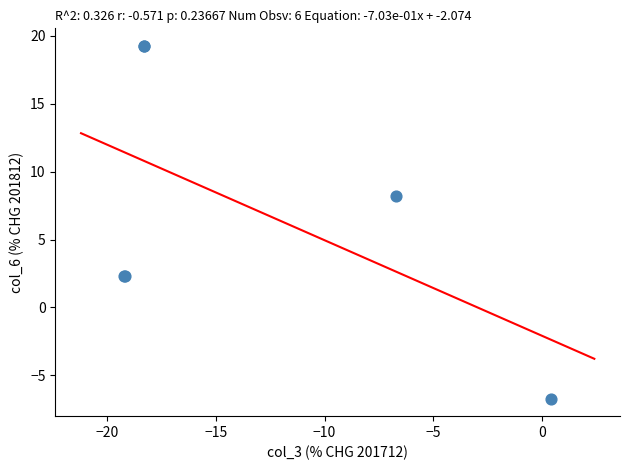

What Y value in the scatter plot is closest to 6?

8.2